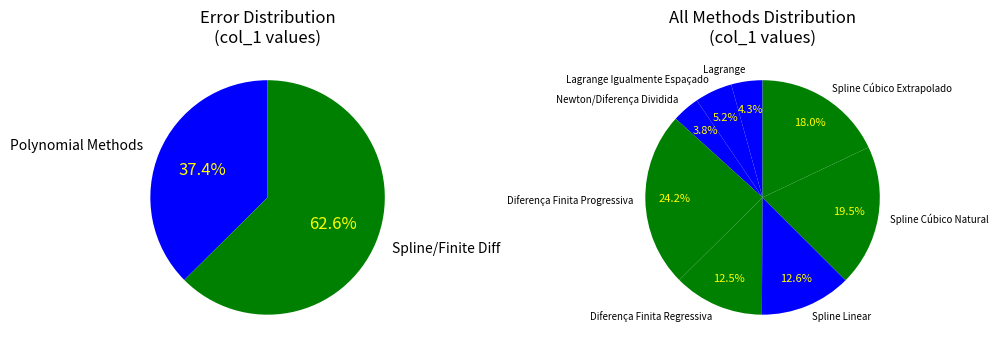

Is it true that Diferença Finita Regressiva is 1% of the pie?

False